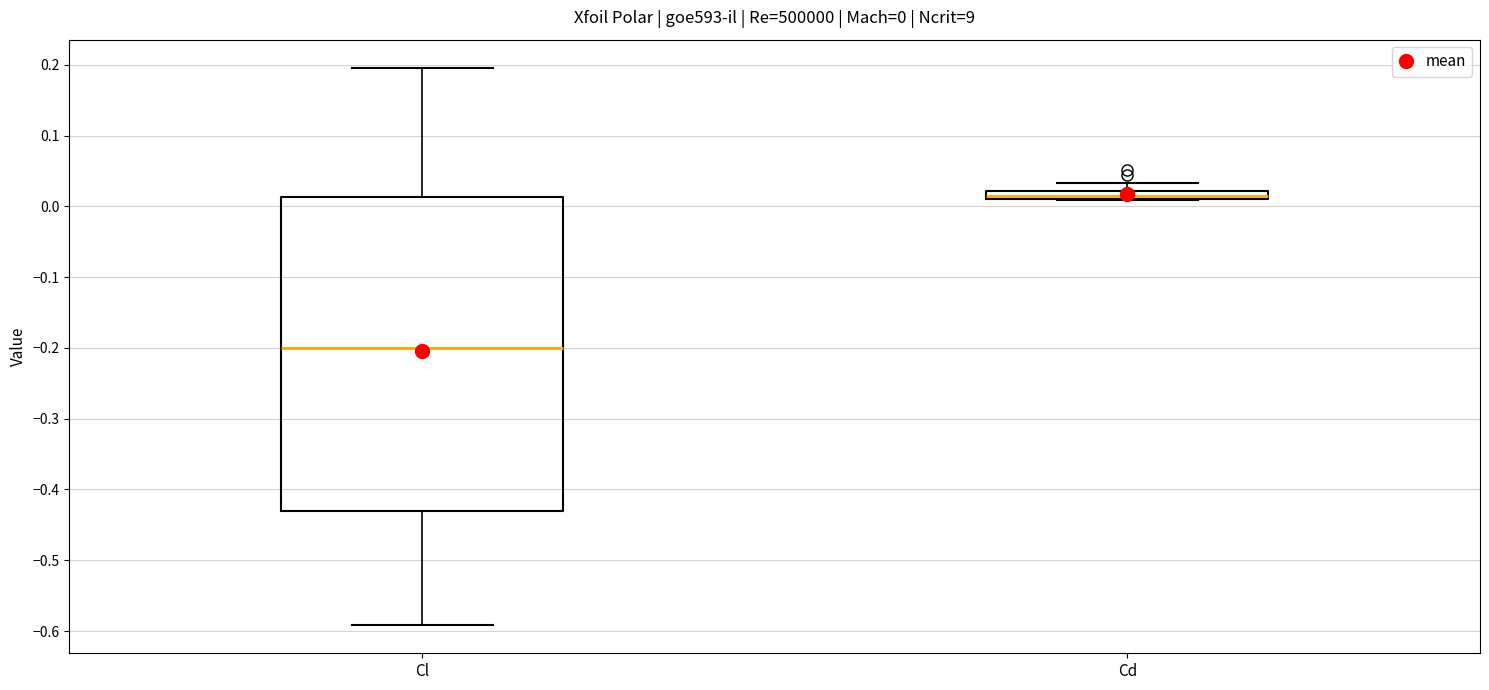

Comparing the boxes themselves (not the whiskers), which one is the tallest?

Cl